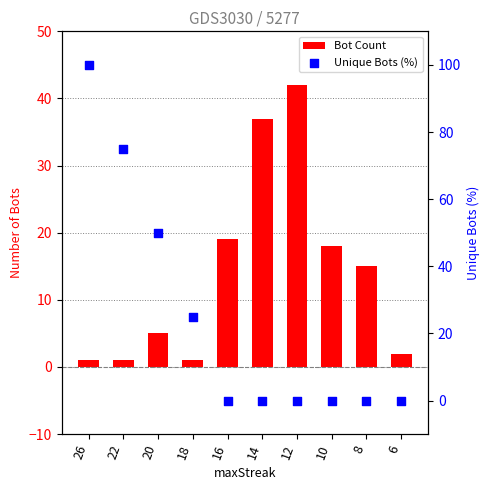

Is the value of Unique Bots (%) at 6 greater than the value of Bot Count at 18?

No